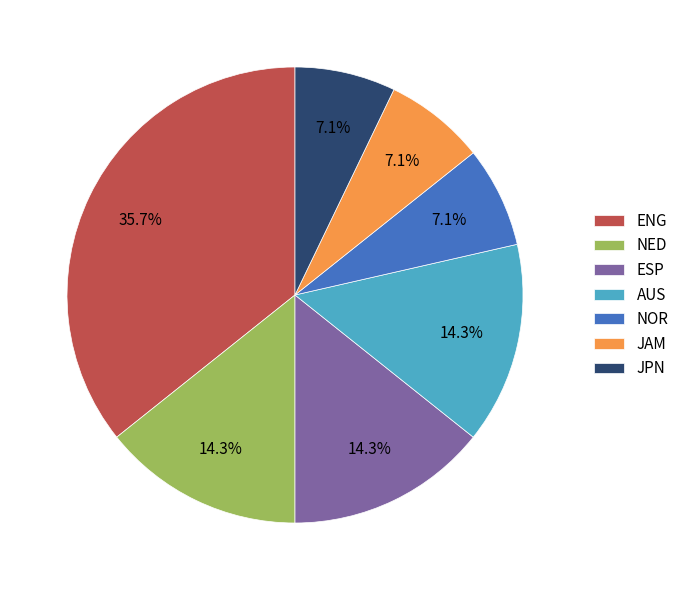

How many slices are in this pie chart?

7